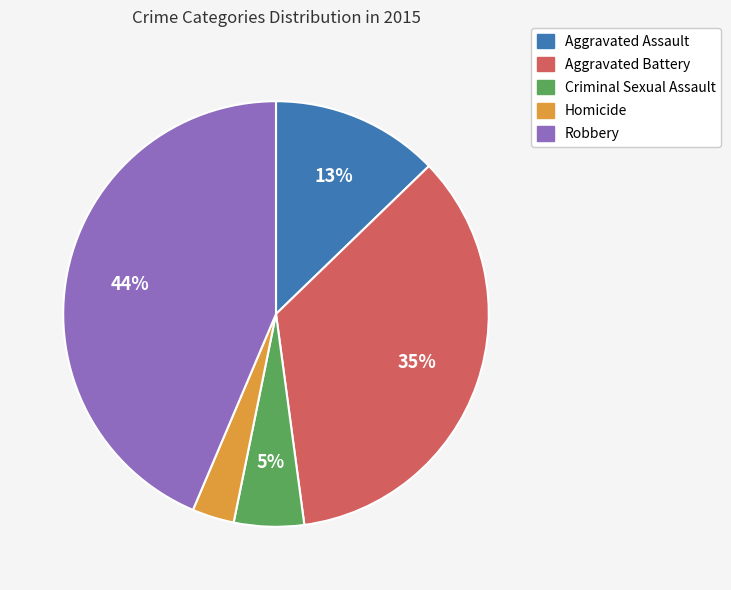

To the nearest percent, what is the average slice percentage?

20%